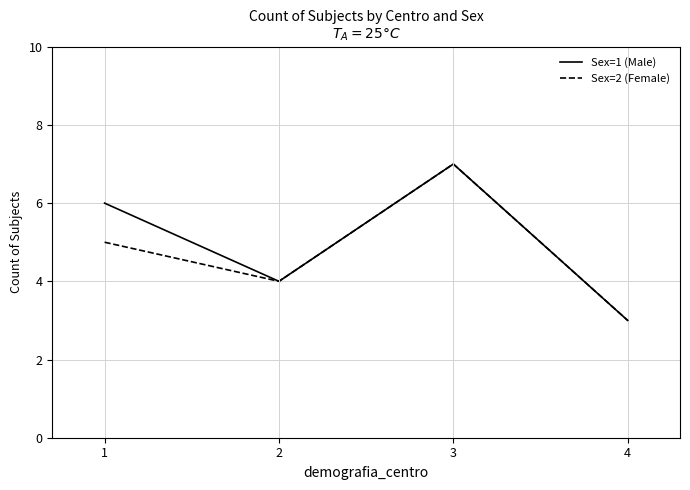

Reading right to left, what are all the values shown in this chart?

Sex=1 (Male): 4=3	3=7	2=4	1=6
Sex=2 (Female): 4=3	3=7	2=4	1=5